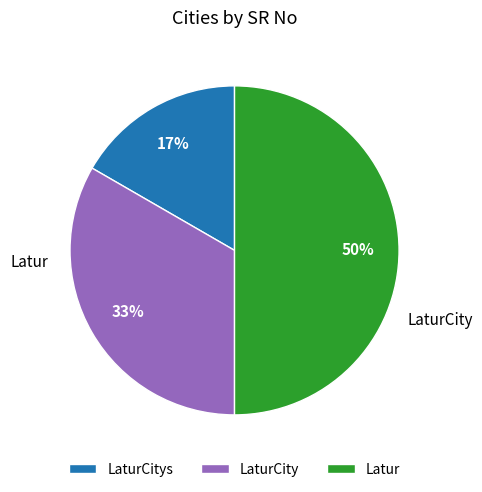

What portion of the pie excludes Latur?

50.0%